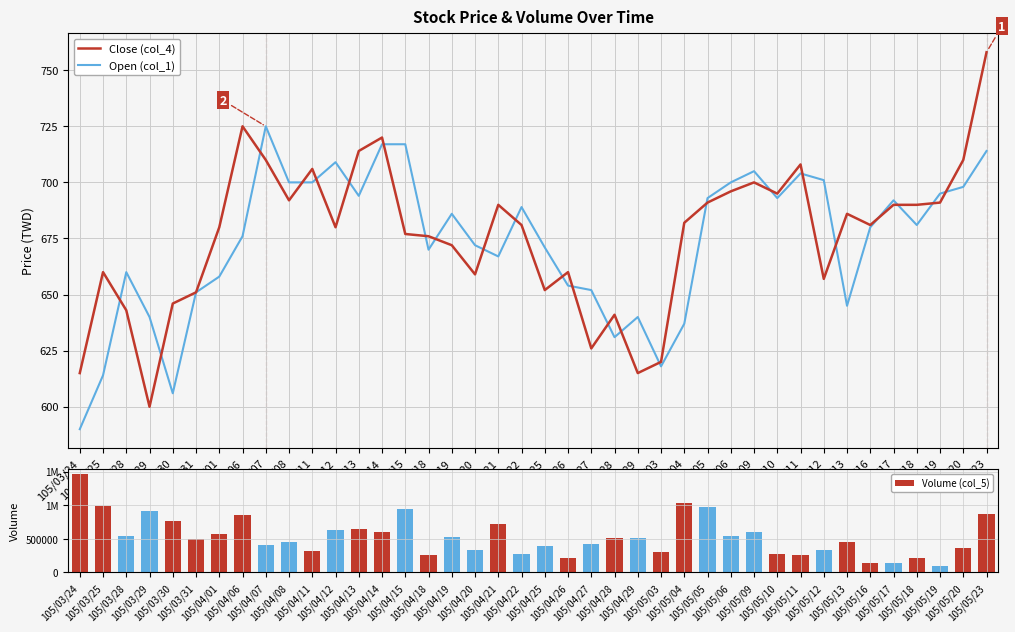

Reading left to right, list all the values displayed in this chart.

Close (col_4): 105/03/24=615	105/03/25=660	105/03/28=643	105/03/29=600	105/03/30=646	105/03/31=651	105/04/01=680	105/04/06=725	105/04/07=710	105/04/08=692	105/04/11=706	105/04/12=680	105/04/13=714	105/04/14=720	105/04/15=677	105/04/18=676	105/04/19=672	105/04/20=659	105/04/21=690	105/04/22=681	105/04/25=652	105/04/26=660	105/04/27=626	105/04/28=641	105/04/29=615	105/05/03=620	105/05/04=682	105/05/05=691	105/05/06=696	105/05/09=700	105/05/10=695	105/05/11=708	105/05/12=657	105/05/13=686	105/05/16=681	105/05/17=690	105/05/18=690	105/05/19=691	105/05/20=710	105/05/23=758
Open (col_1): 105/03/24=590	105/03/25=614	105/03/28=660	105/03/29=640	105/03/30=606	105/03/31=651	105/04/01=658	105/04/06=676	105/04/07=725	105/04/08=700	105/04/11=700	105/04/12=709	105/04/13=694	105/04/14=717	105/04/15=717	105/04/18=670	105/04/19=686	105/04/20=672	105/04/21=667	105/04/22=689	105/04/25=671	105/04/26=654	105/04/27=652	105/04/28=631	105/04/29=640	105/05/03=618	105/05/04=637	105/05/05=693	105/05/06=700	105/05/09=705	105/05/10=693	105/05/11=704	105/05/12=701	105/05/13=645	105/05/16=680	105/05/17=692	105/05/18=681	105/05/19=695	105/05/20=698	105/05/23=714
Volume (col_5): 105/03/24=1471264	105/03/25=988272	105/03/28=544840	105/03/29=912962	105/03/30=758919	105/03/31=490816	105/04/01=568383	105/04/06=852192	105/04/07=415048	105/04/08=447327	105/04/11=314952	105/04/12=629228	105/04/13=641812	105/04/14=597703	105/04/15=948113	105/04/18=253807	105/04/19=534878	105/04/20=339522	105/04/21=721466	105/04/22=270466	105/04/25=390897	105/04/26=210537	105/04/27=420269	105/04/28=512043	105/04/29=511801	105/05/03=304214	105/05/04=1030182	105/05/05=980128	105/05/06=546433	105/05/09=606760	105/05/10=281279	105/05/11=259117	105/05/12=336583	105/05/13=460584	105/05/16=142140	105/05/17=142271	105/05/18=220124	105/05/19=103021	105/05/20=357604	105/05/23=870051